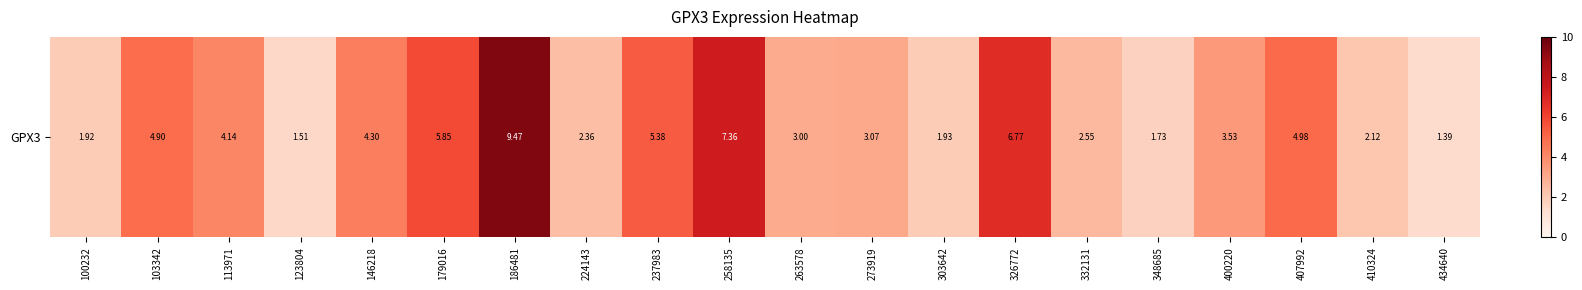

At which label does the data first exceed 3?

103342